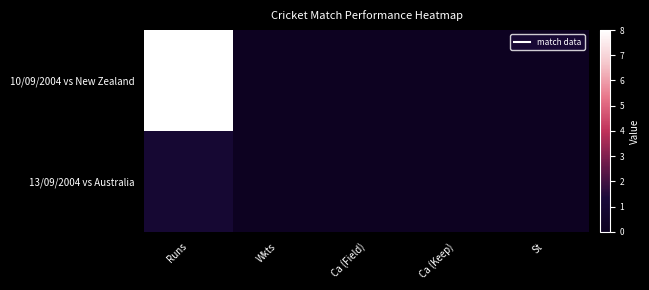

Which series has the largest range (max minus min)?

10/09/2004 vs New Zealand